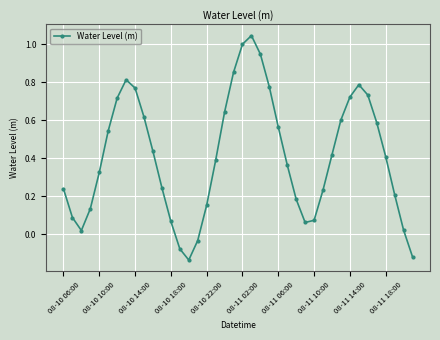

How many interior local valleys (lower than both neighbors) does the data have?

3